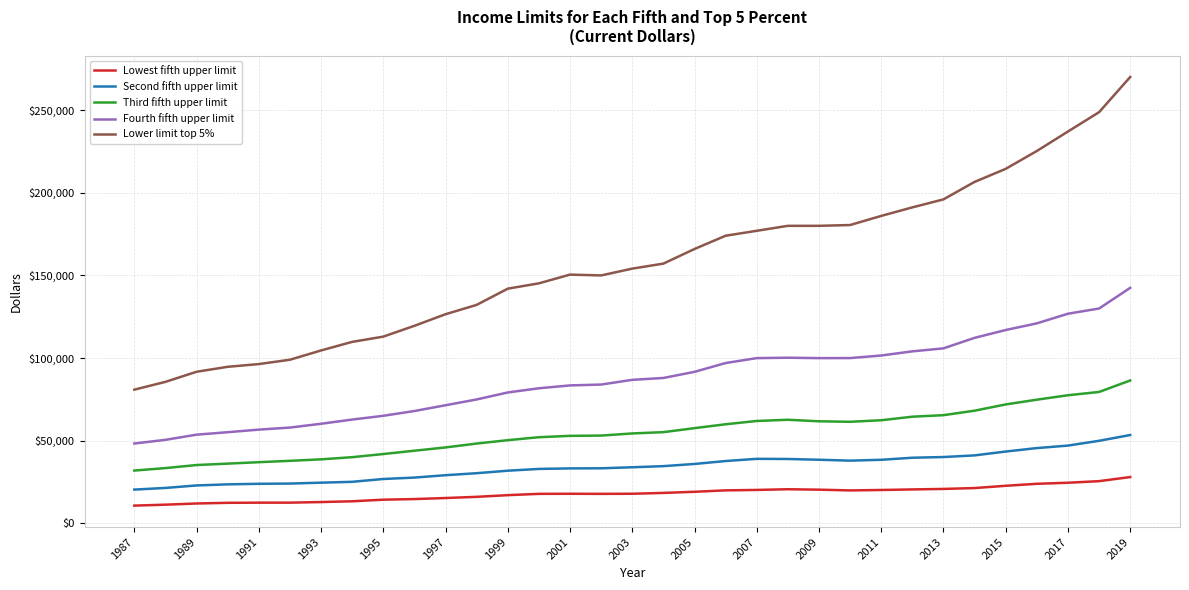

Which series has the largest total across all categories?

Lower limit top 5%